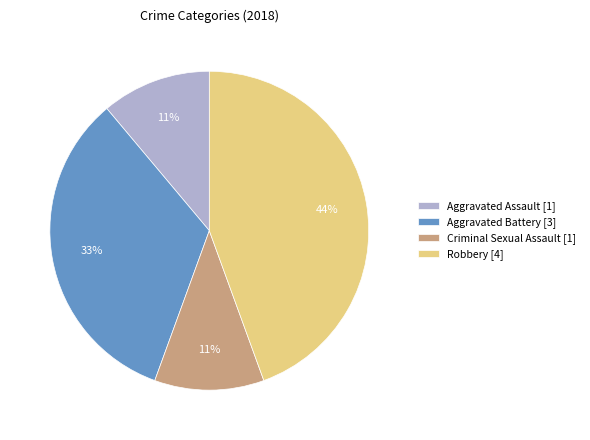

To the nearest percent, what is the difference between the Aggravated Assault and Aggravated Battery slice percentages?

22%